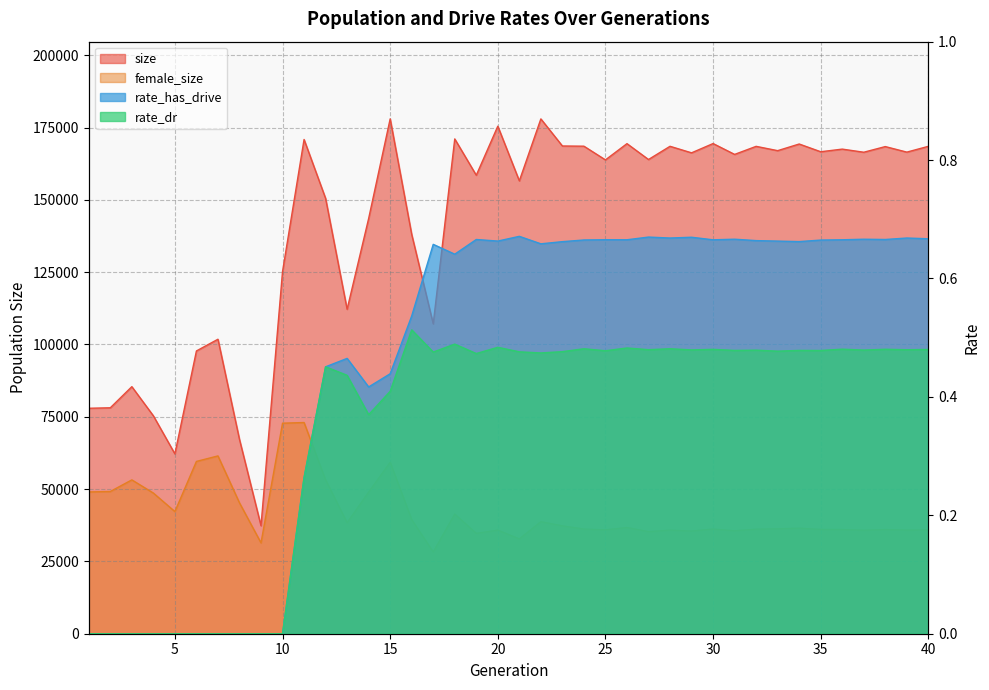

What is the value of the rate_has_drive point at the 33rd from the left?

0.7